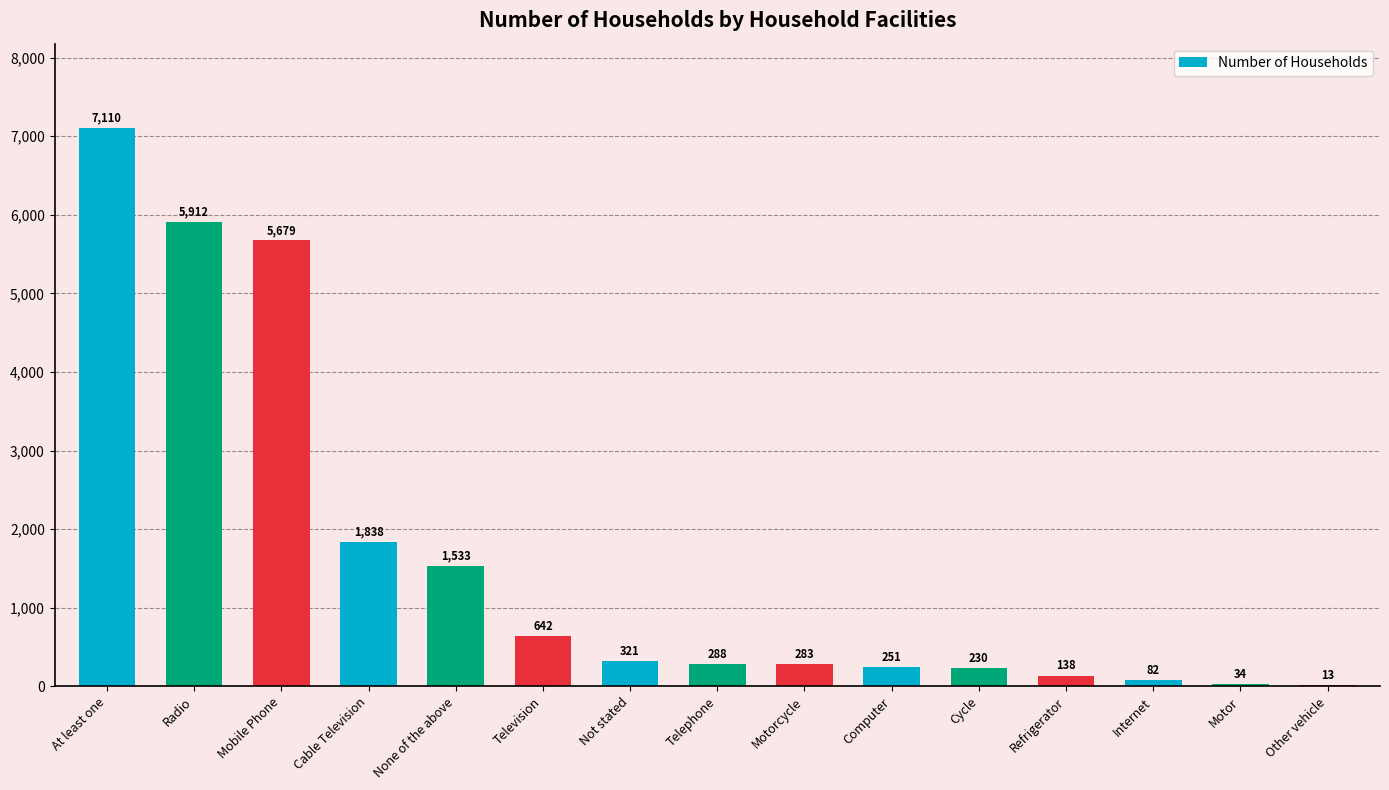

What is the greatest value displayed?

7110